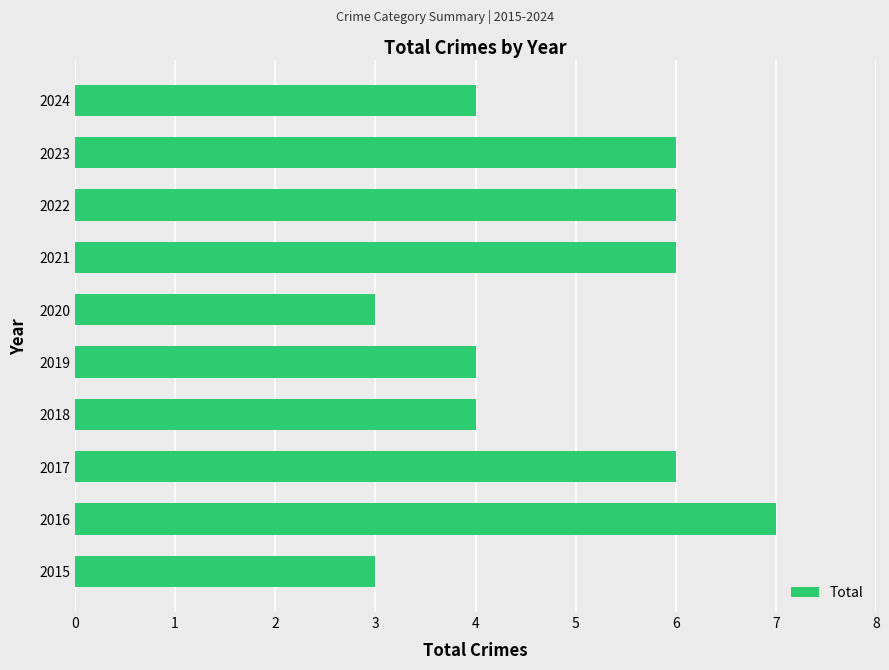

Which category has the highest value across all series?

2016